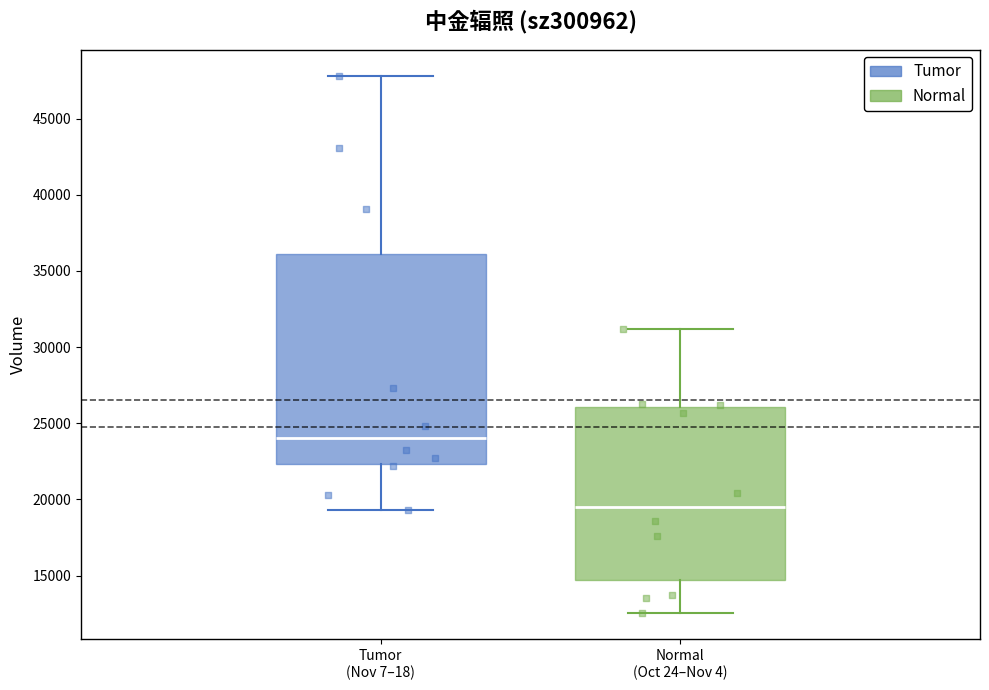

Which box has the lowest median line?

Normal (Oct 24–Nov 4)